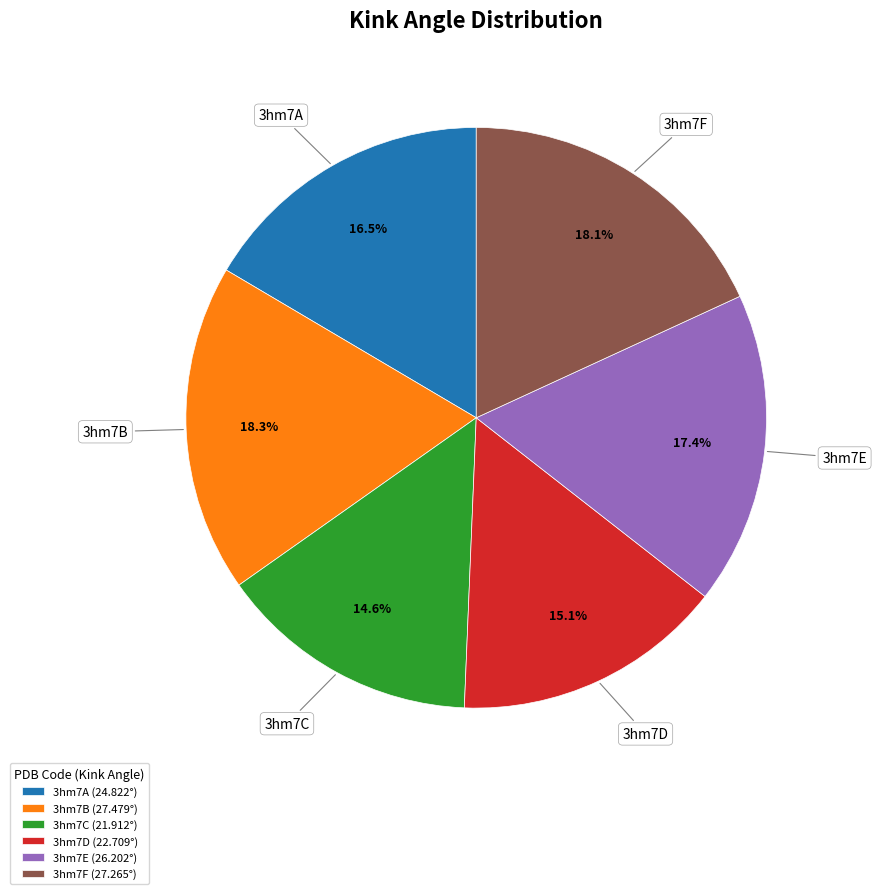

The 3hm7E slice represents 25% of the pie. True or false?

False